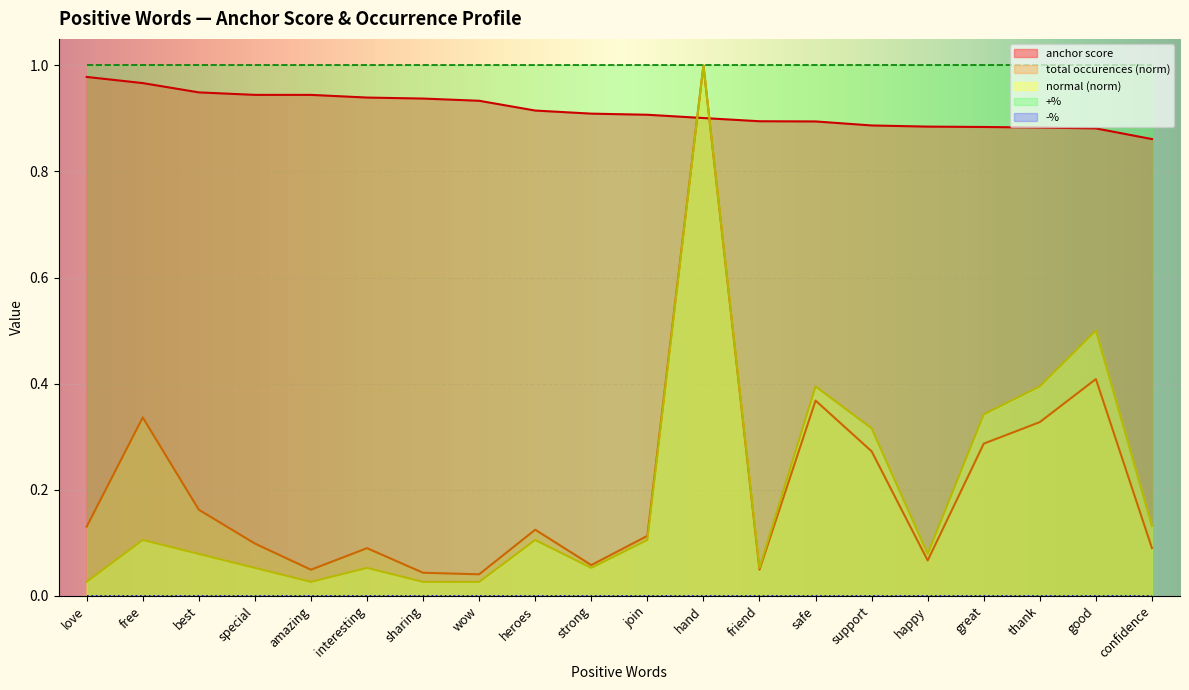

Is it true that normal equals 0.1 at best?

True